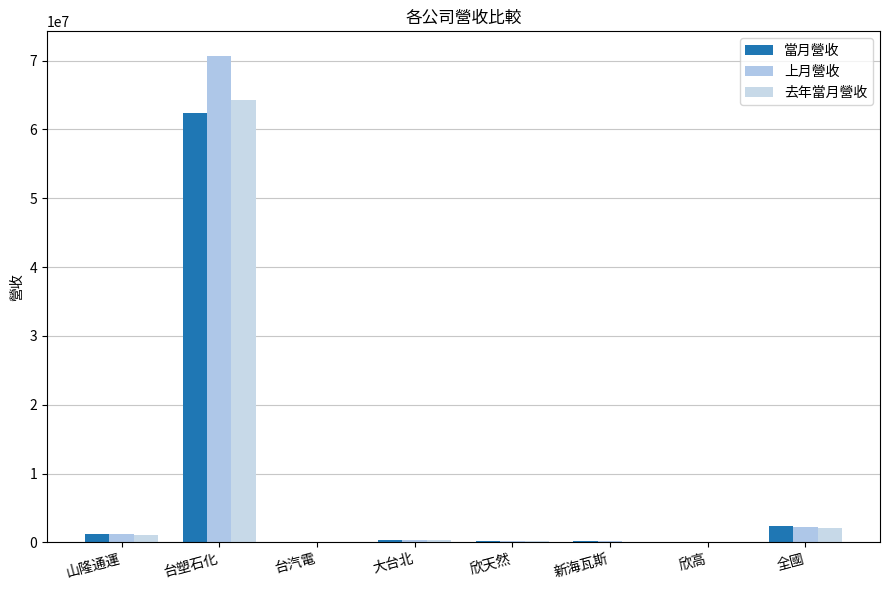

How many categories are shown in the chart?

8